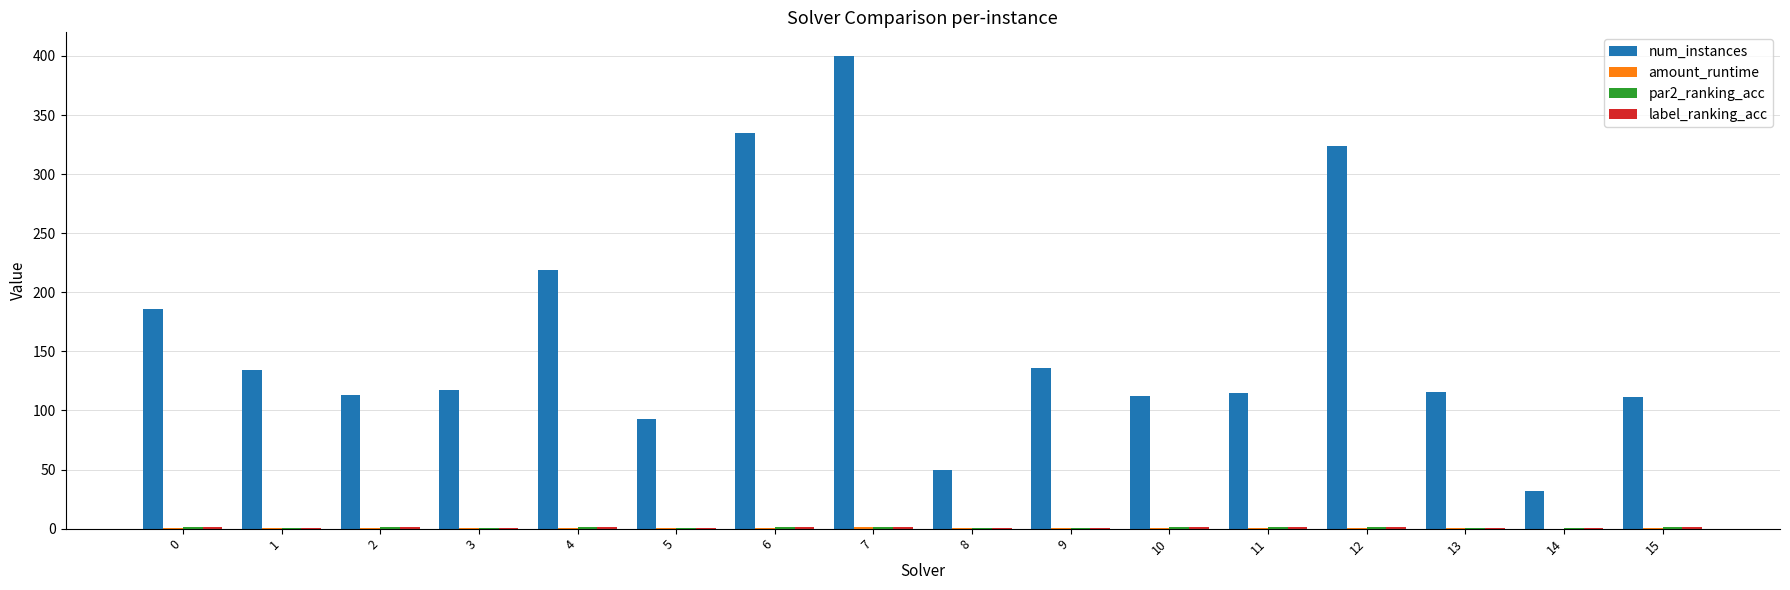

Which series has the largest total across all categories?

num_instances